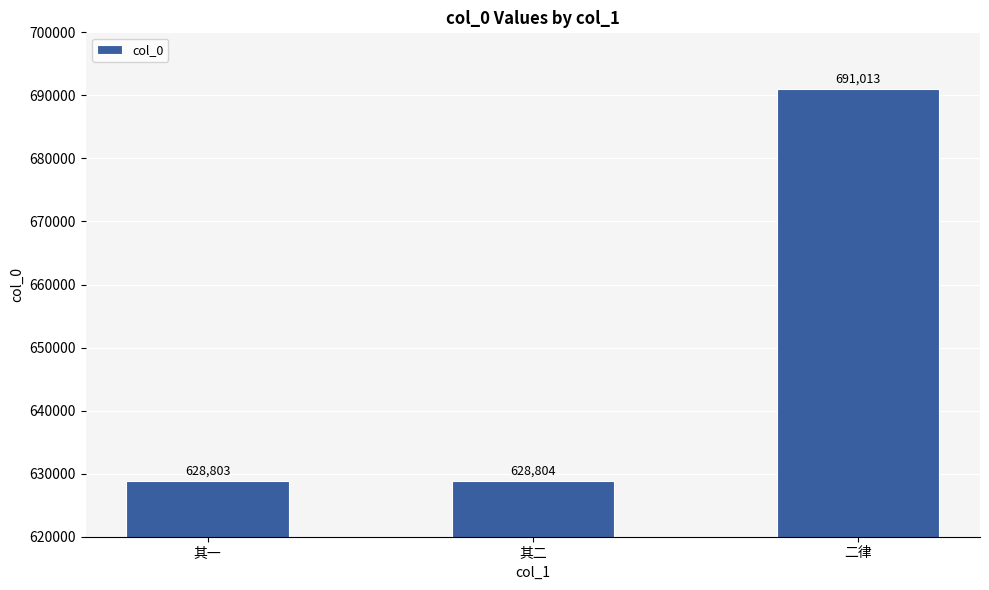

The chart shows a value of 1199933 at 二律. True or false?

False